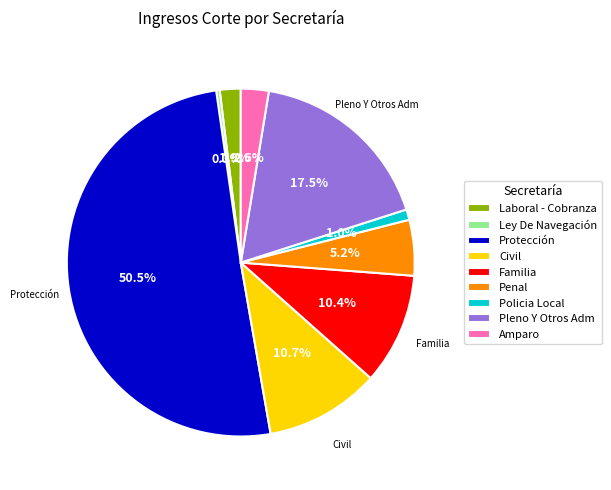

To the nearest percent, what percentage of the pie is Civil?

11%